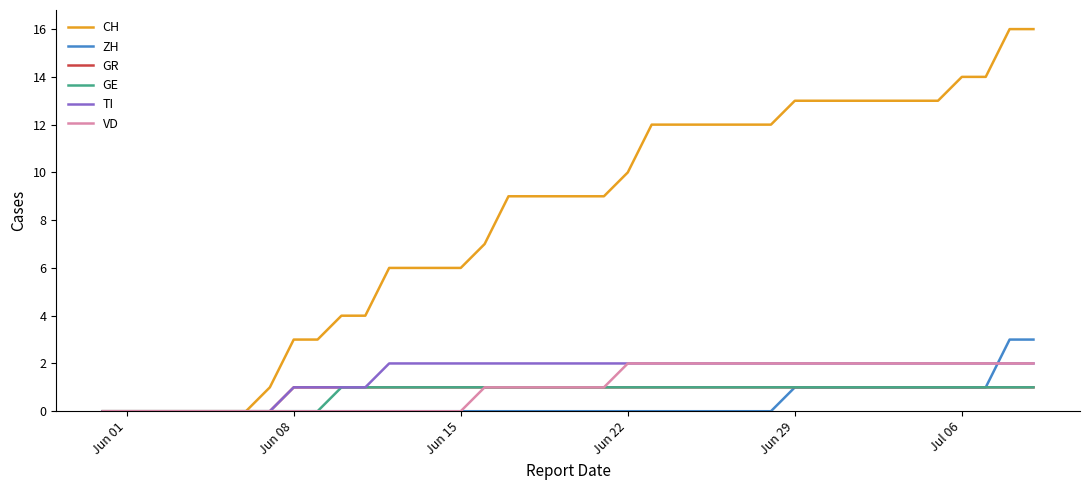

Which series has the largest range (max minus min)?

CH